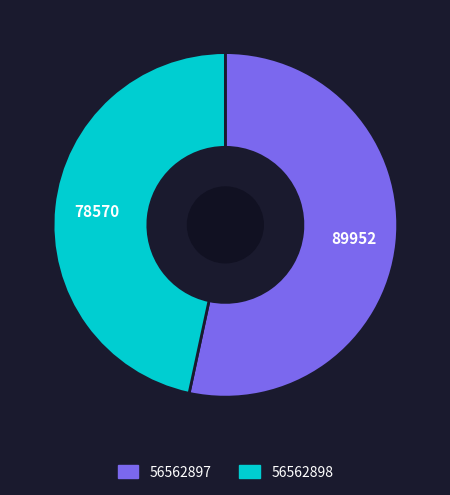

Which category has the smallest portion of the pie?

56562898